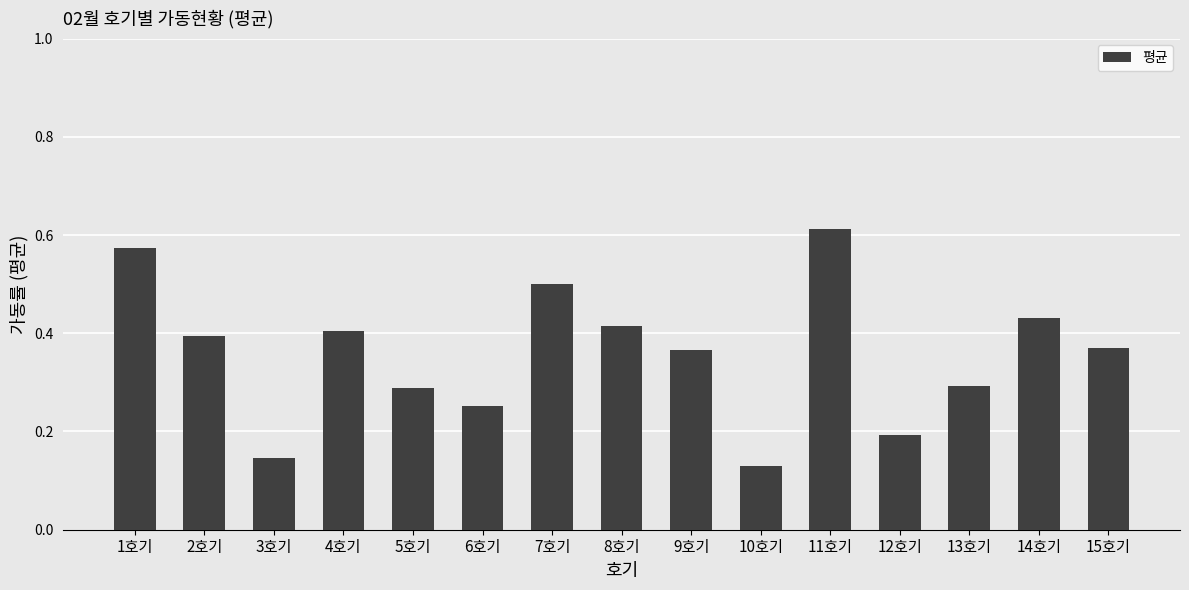

Is it true that the value at 15호기 is 0.6?

False